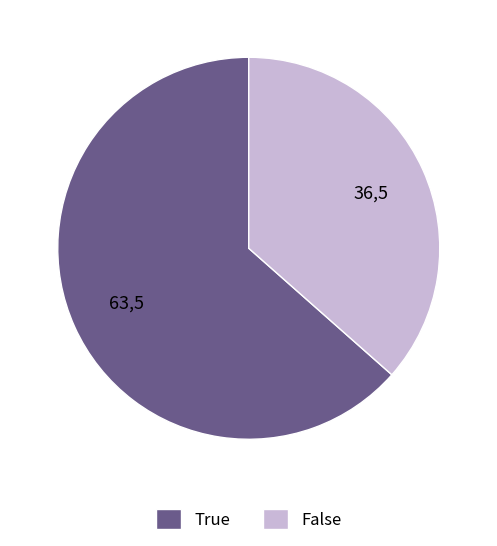

Is True the majority of the pie?

Yes